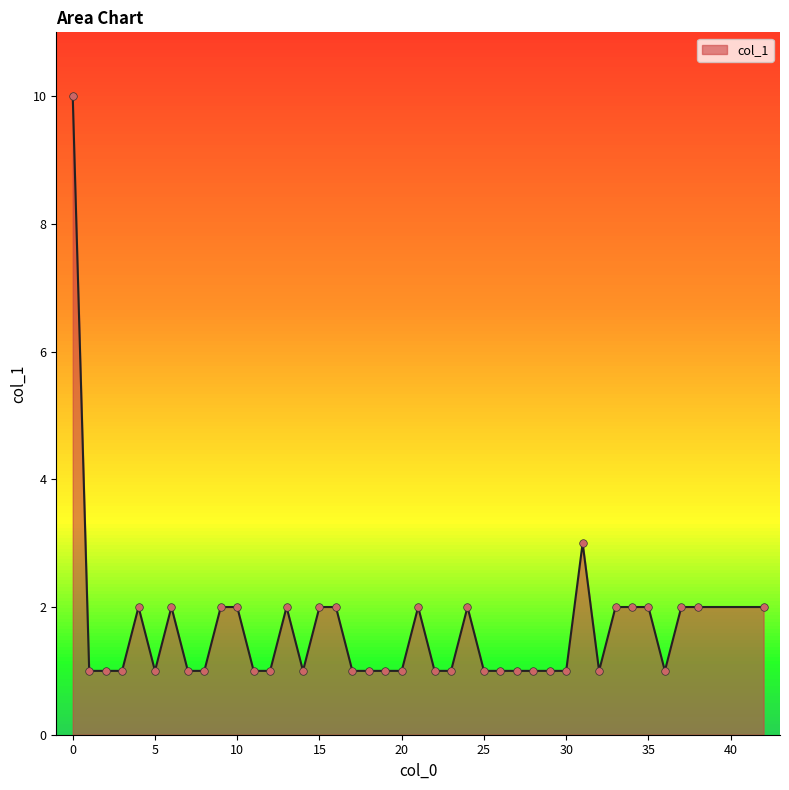

What is the greatest value displayed?

10